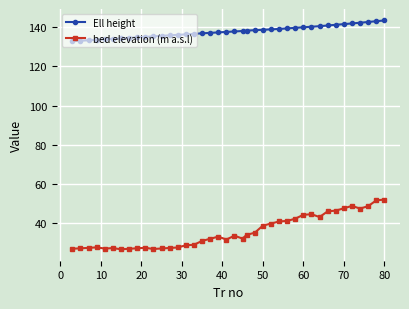

Is this an area chart (filled region under the line)?

No